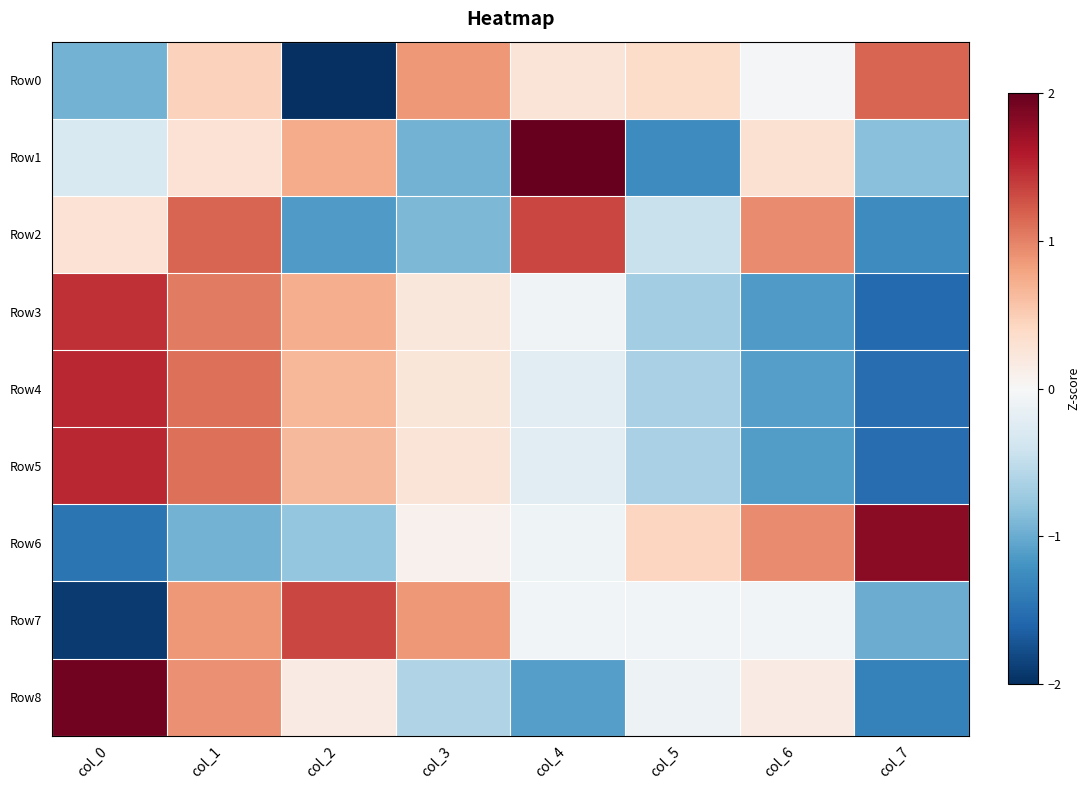

Rank the series by their maximum value, from highest to lowest.

Row1, Row8, Row6, Row5, Row4, Row3, Row7, Row2, Row0